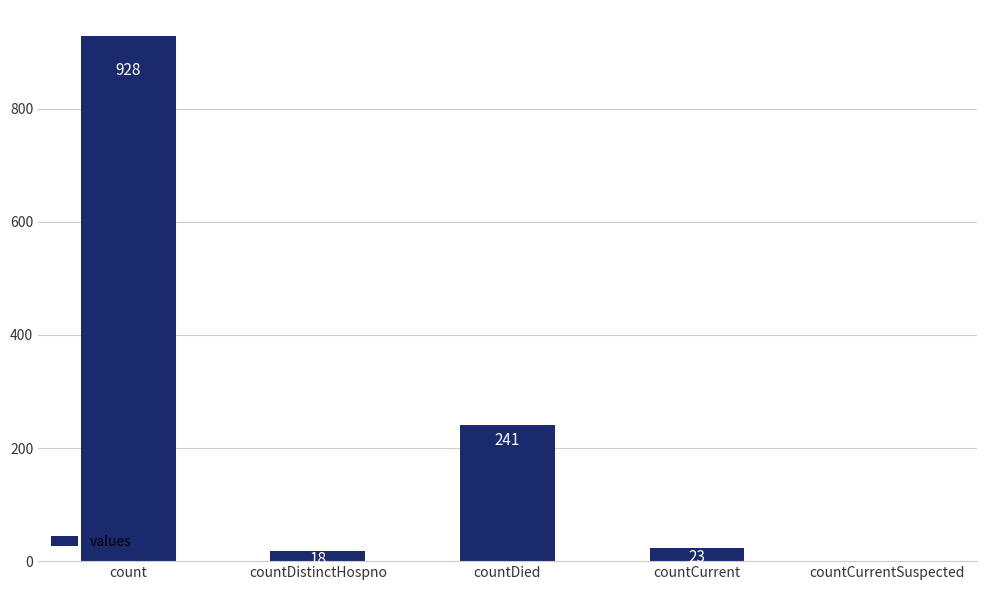

What is the average value?

242